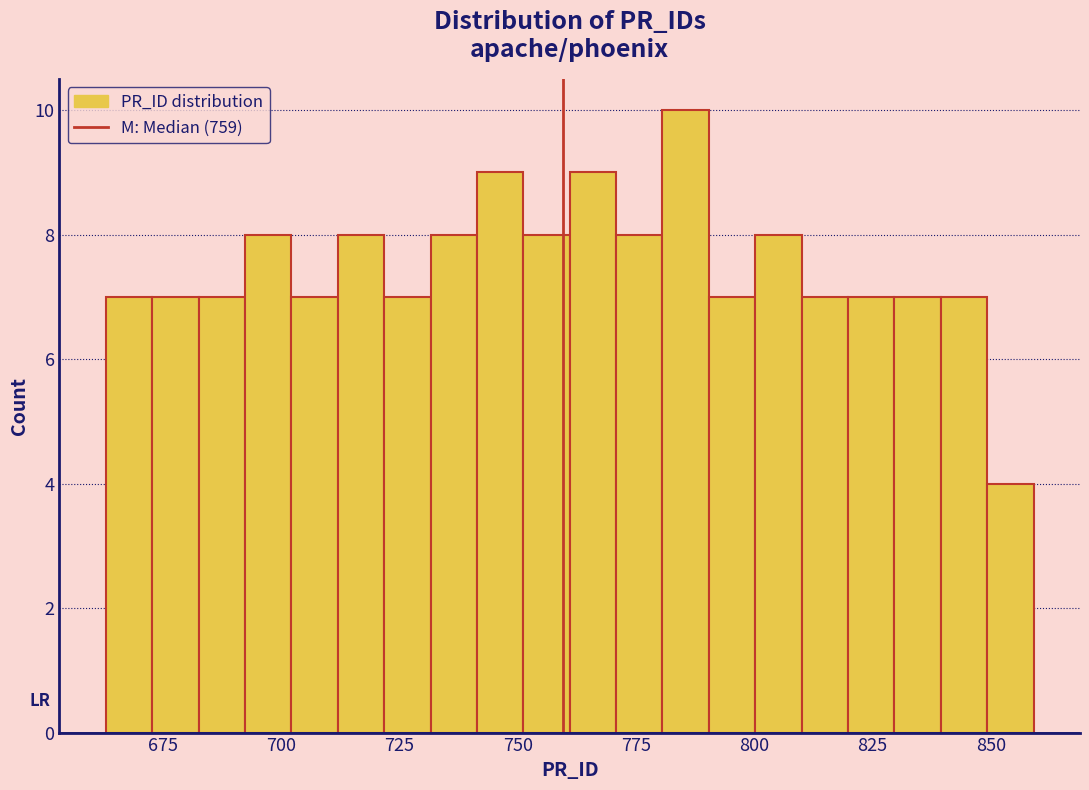

Around what value on the x-axis is the tallest bar? Give the approximate position of its centre, as read against the axis.

785